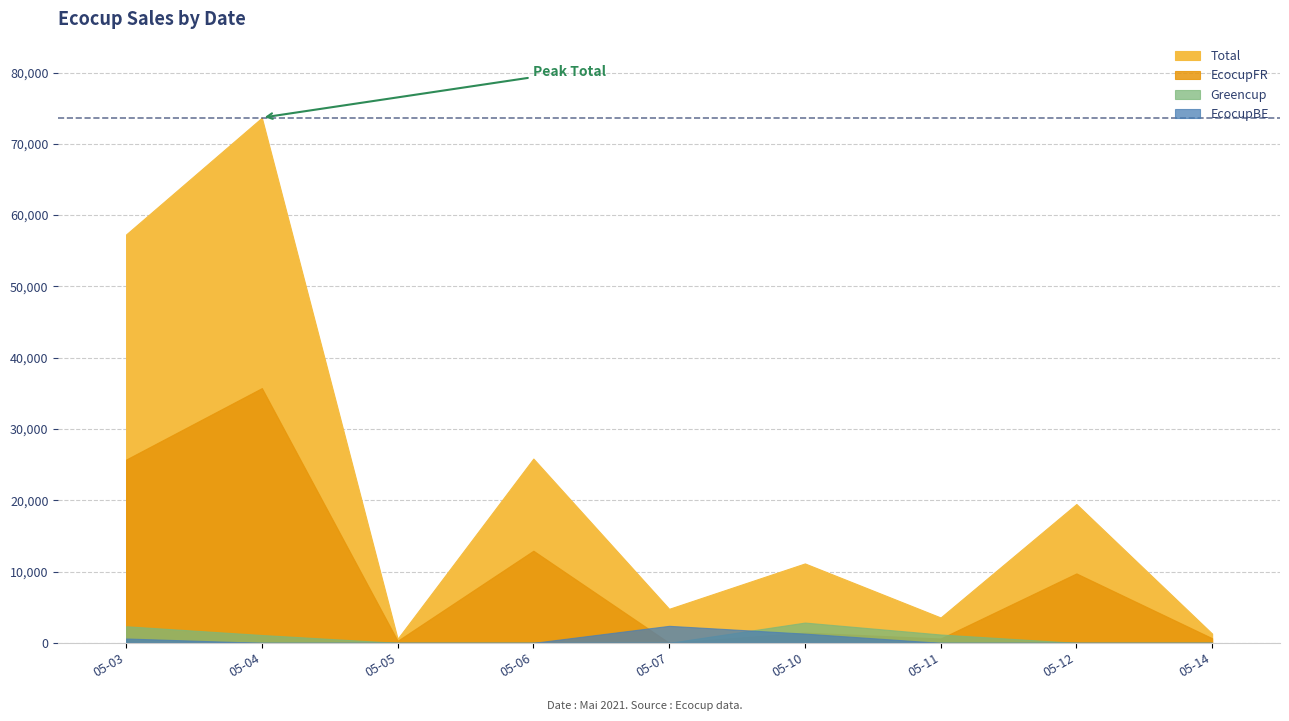

Rank the series at 2021-05-12 from highest to lowest value.

Total, EcocupFR, EcocupBE, Greencup